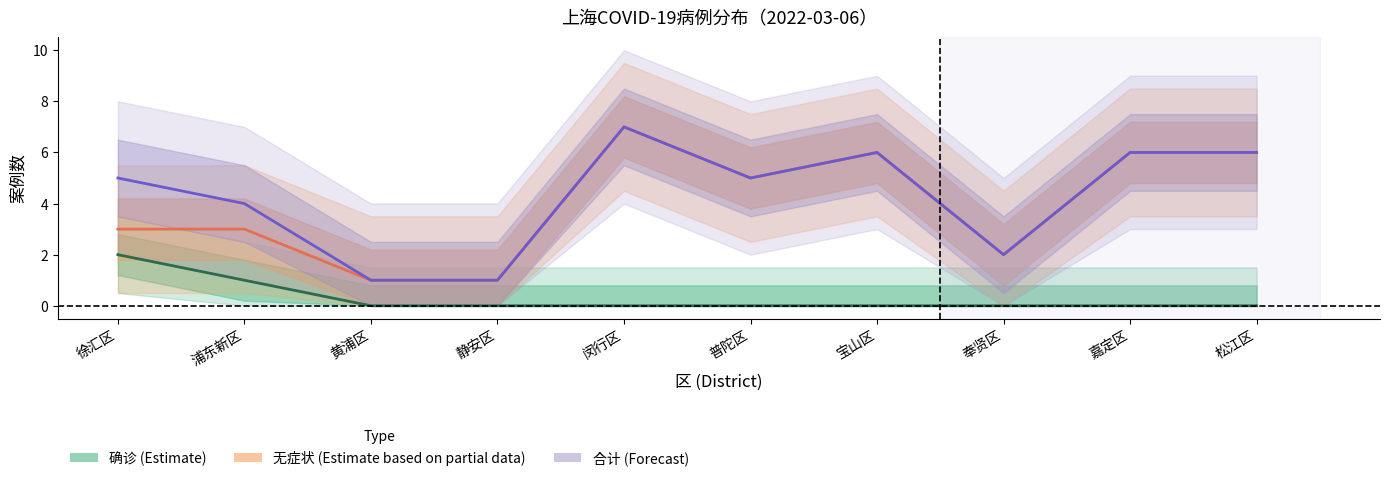

Which series changed the most between 静安区 and 松江区?

无症状 (Estimate based on partial data)